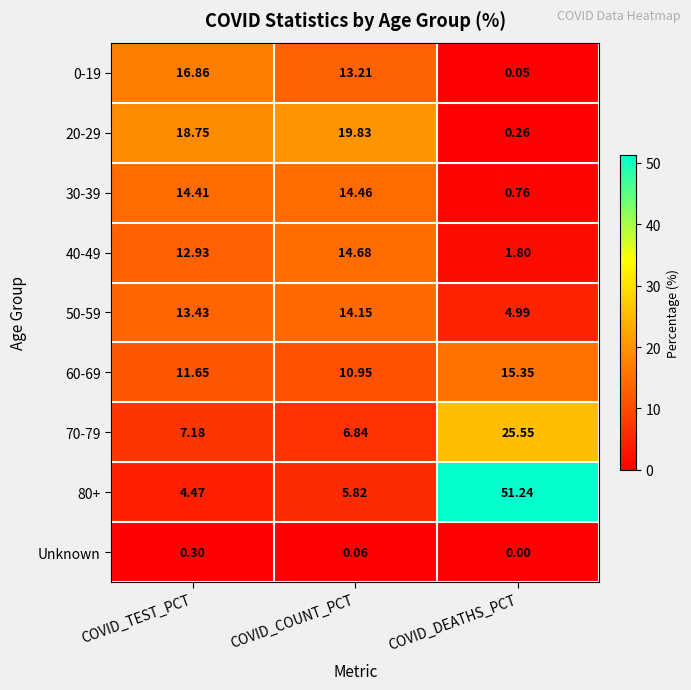

Where is 40-49 nearest to the value 8?

COVID_TEST_PCT